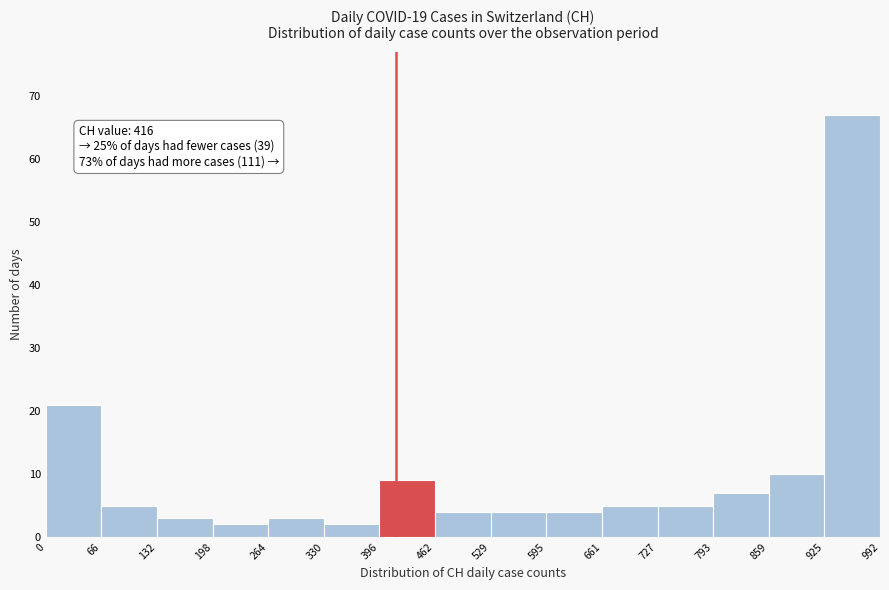

Over which range of the x-axis is the bar tallest?

925 to 992